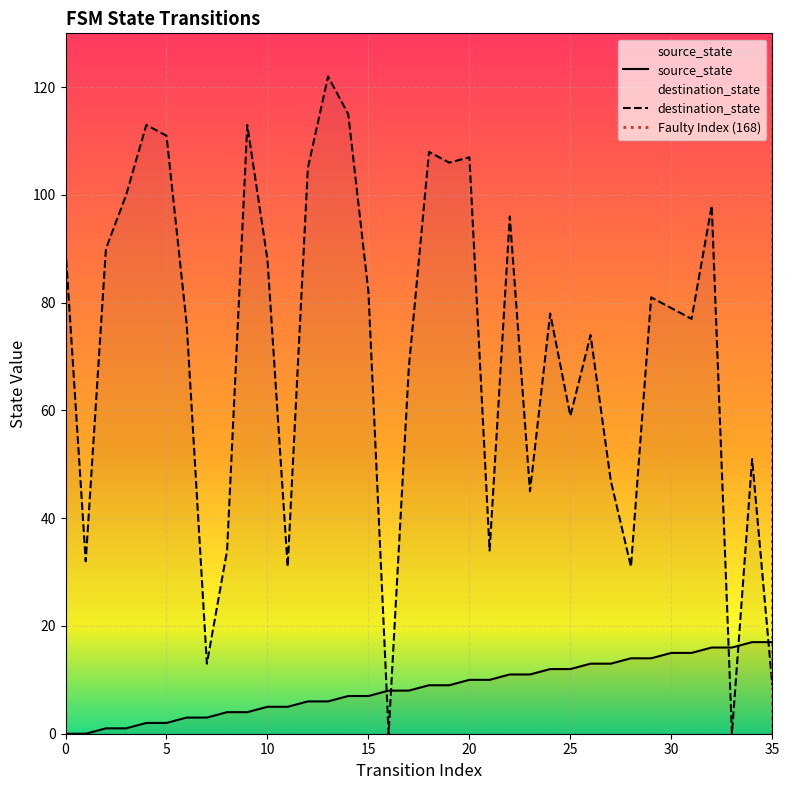

What is the average value of the source_state series?

8